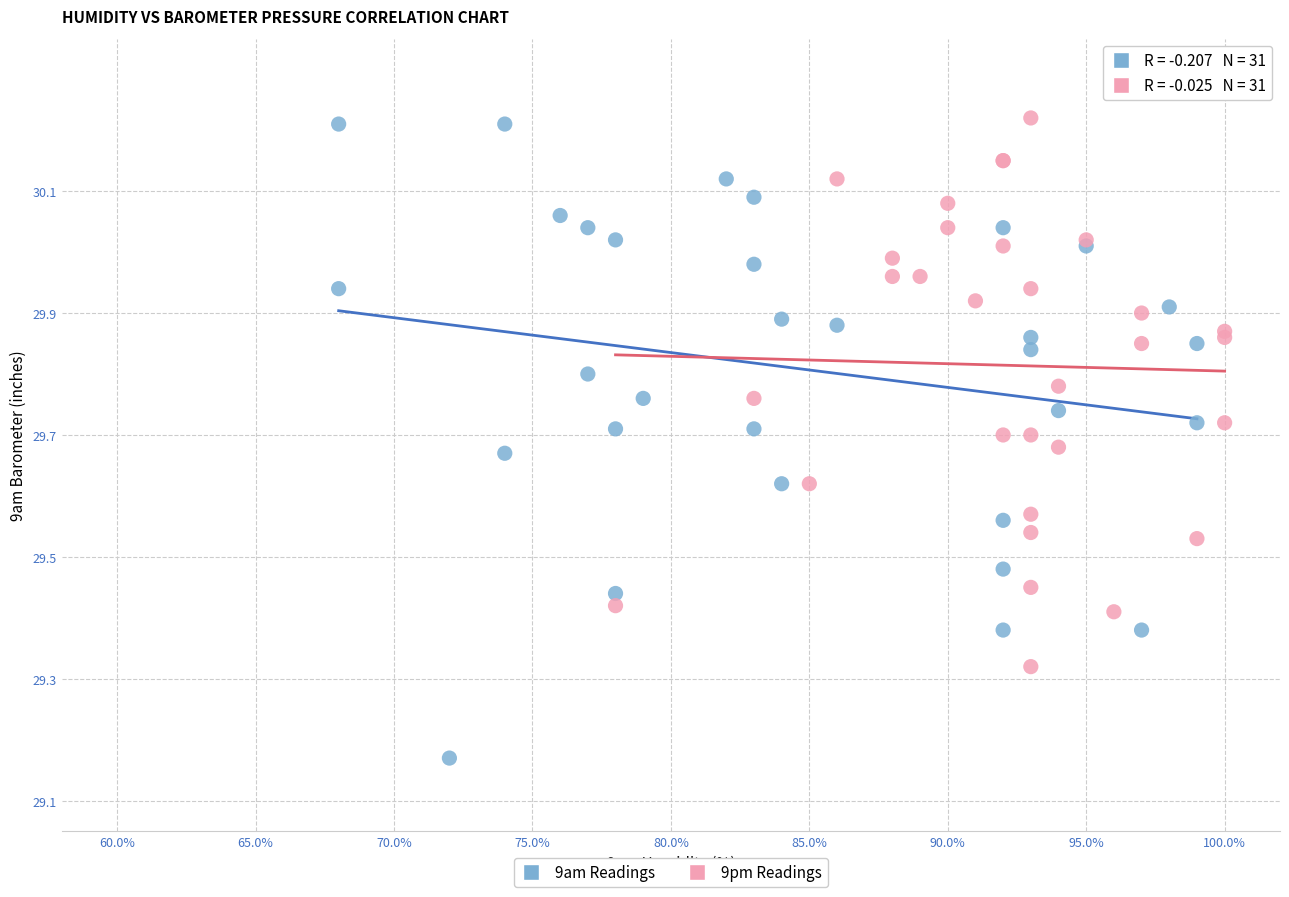

Which series has the largest Y range (max minus min)?

9am Readings